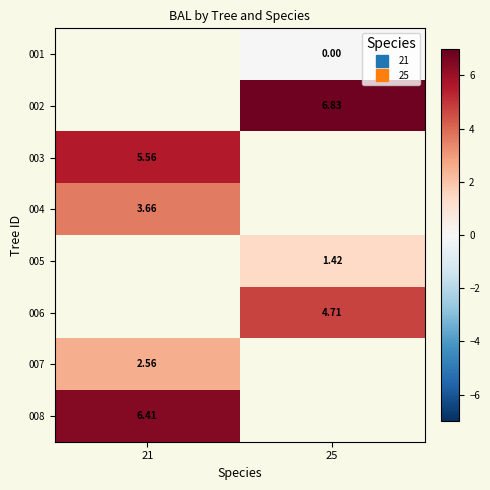

Which category has the lowest value across all series?

25